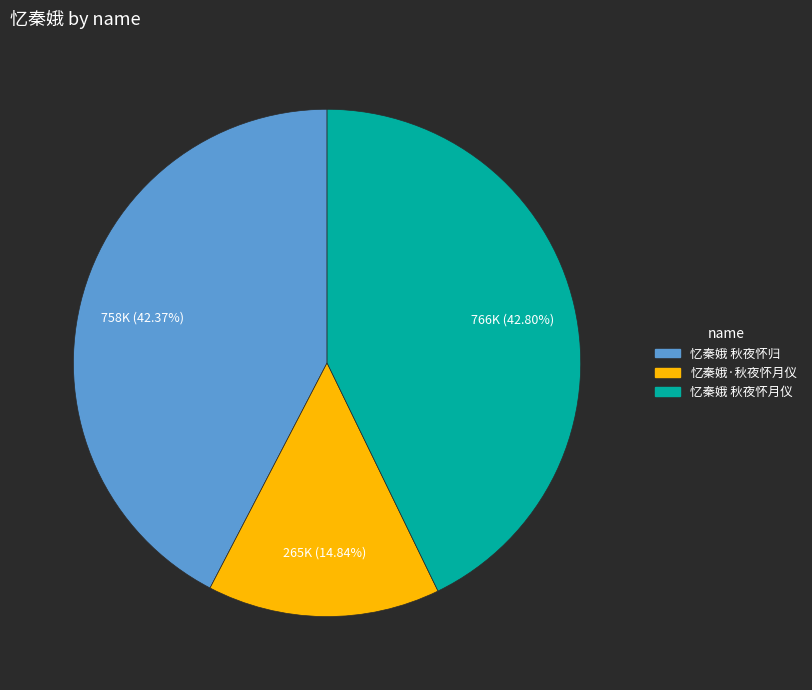

What is the smallest slice in the pie chart?

忆秦娥·秋夜怀月仪